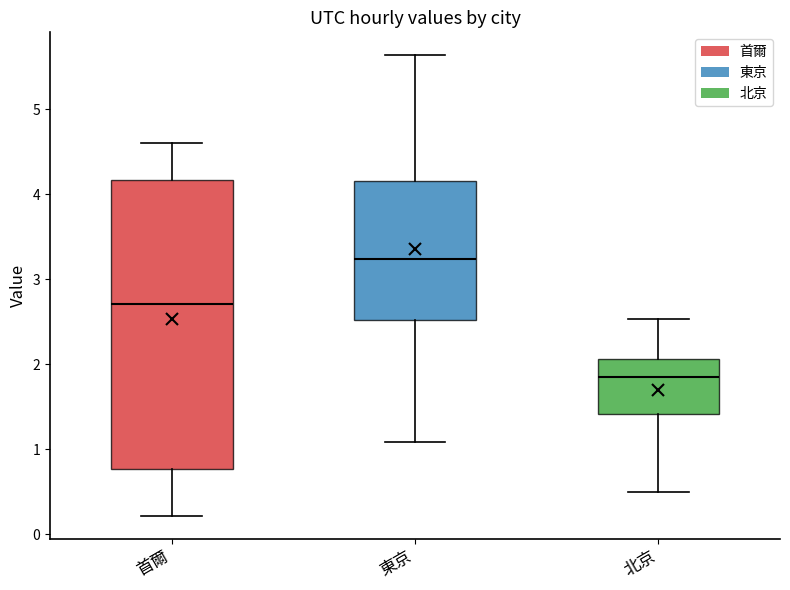

Where does the upper whisker of the box for 東京 end on the y-axis? The values are not printed on the chart, so give them approximately, as read against the axis.

5.6